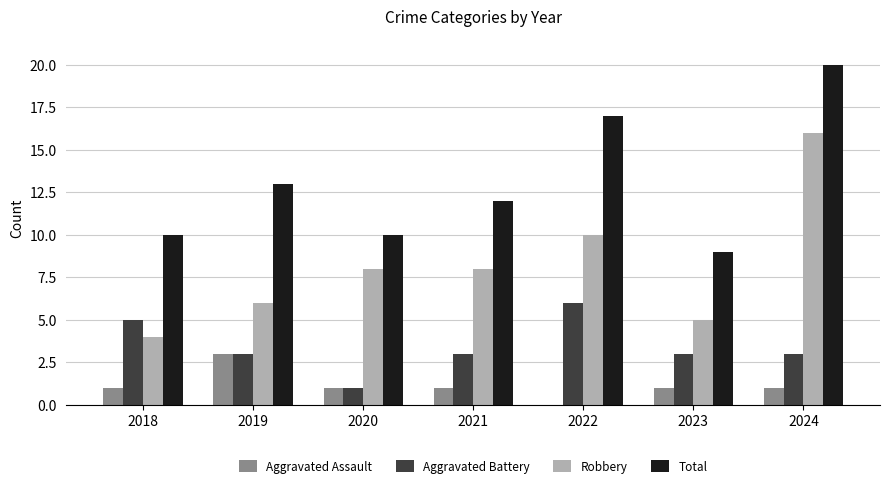

Which series has the largest total across all categories?

Total